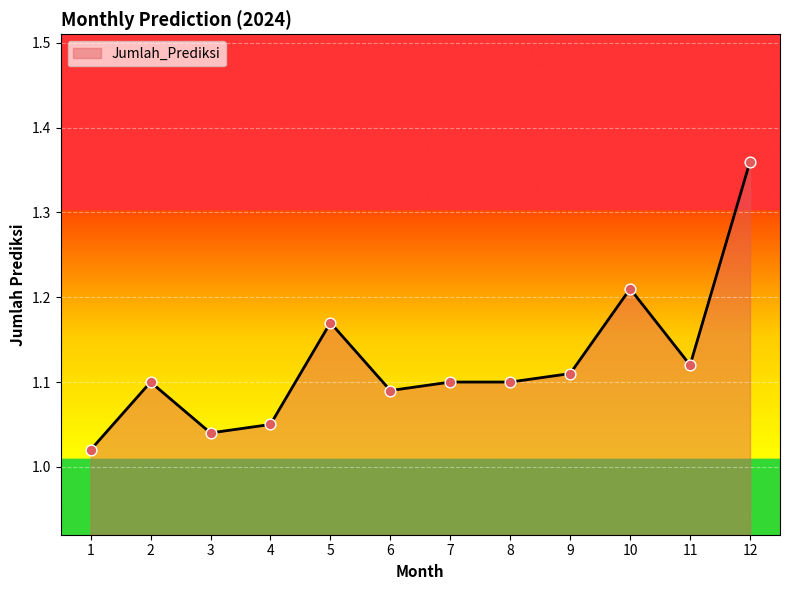

Approximately how many times larger is the value at 12 compared to 4?

1.3